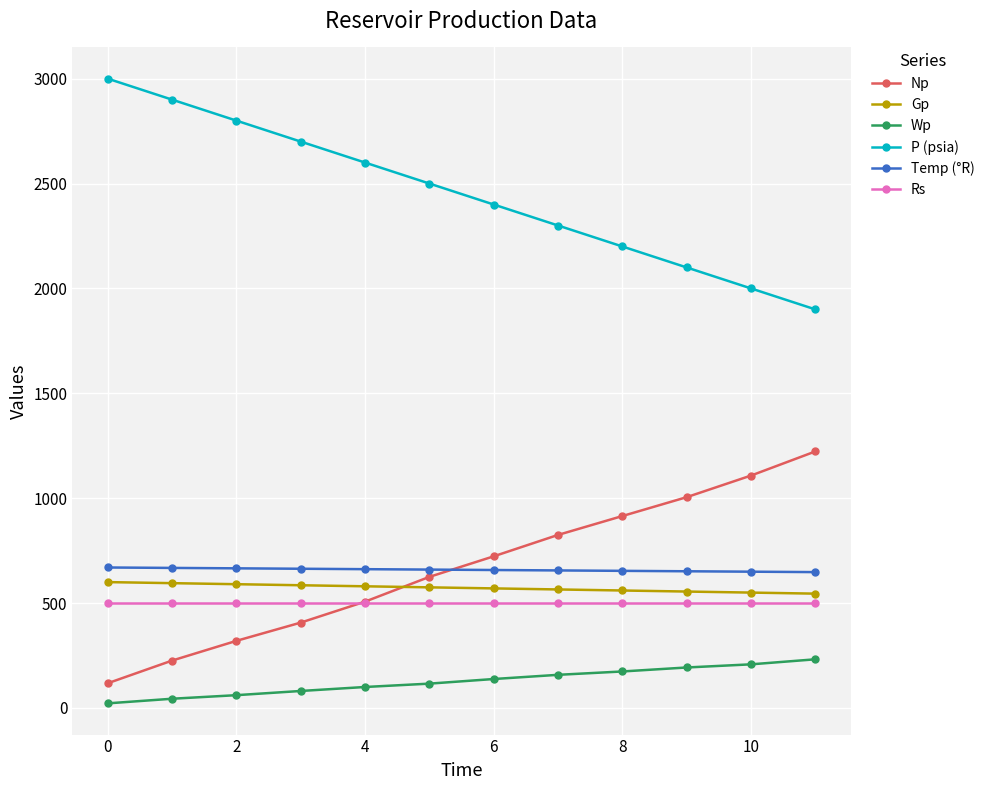

How many distinct data groups are displayed?

6